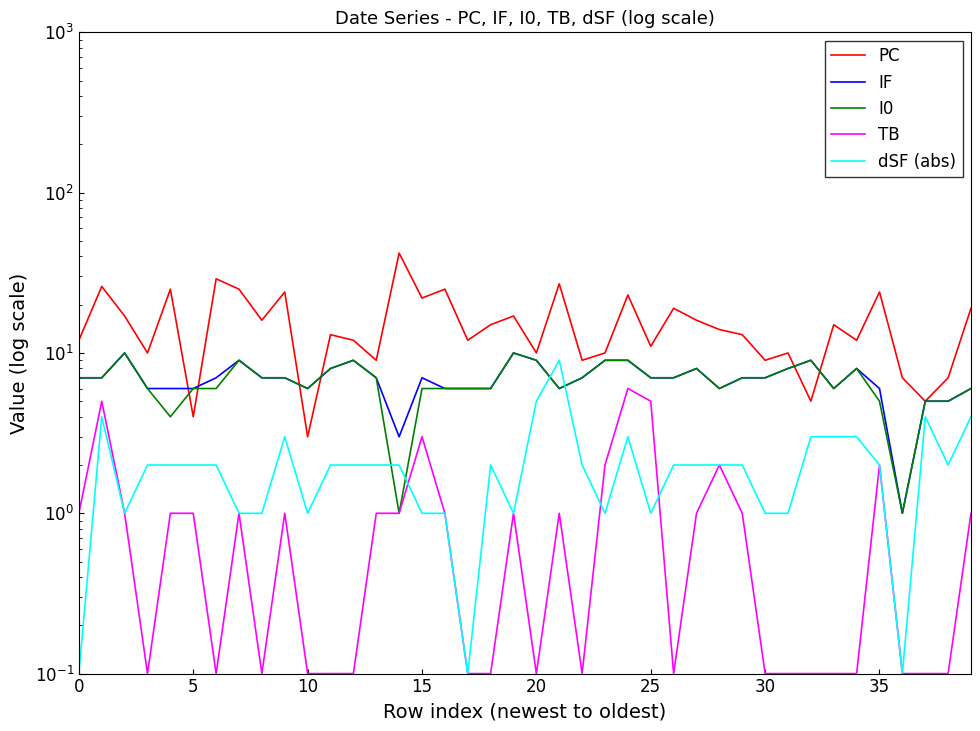

What is the value of the dSF (abs) point at the 20th from the left?

1.0